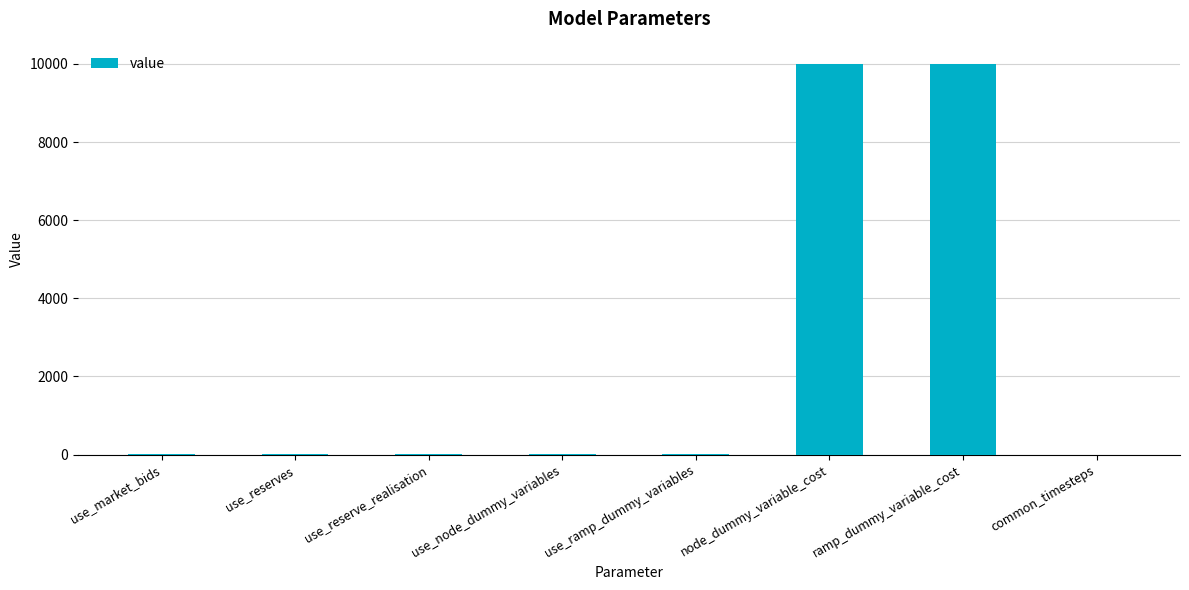

Are the bars horizontal?

No